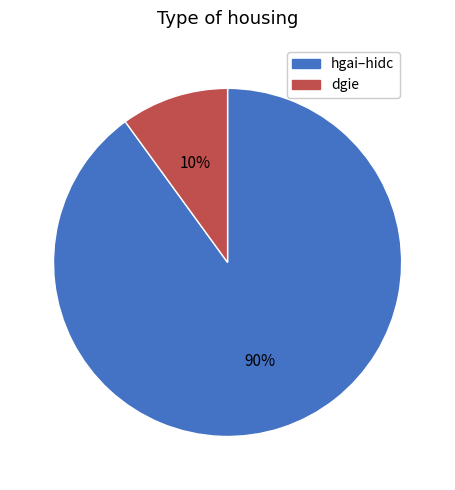

Does any single category account for the majority?

Yes